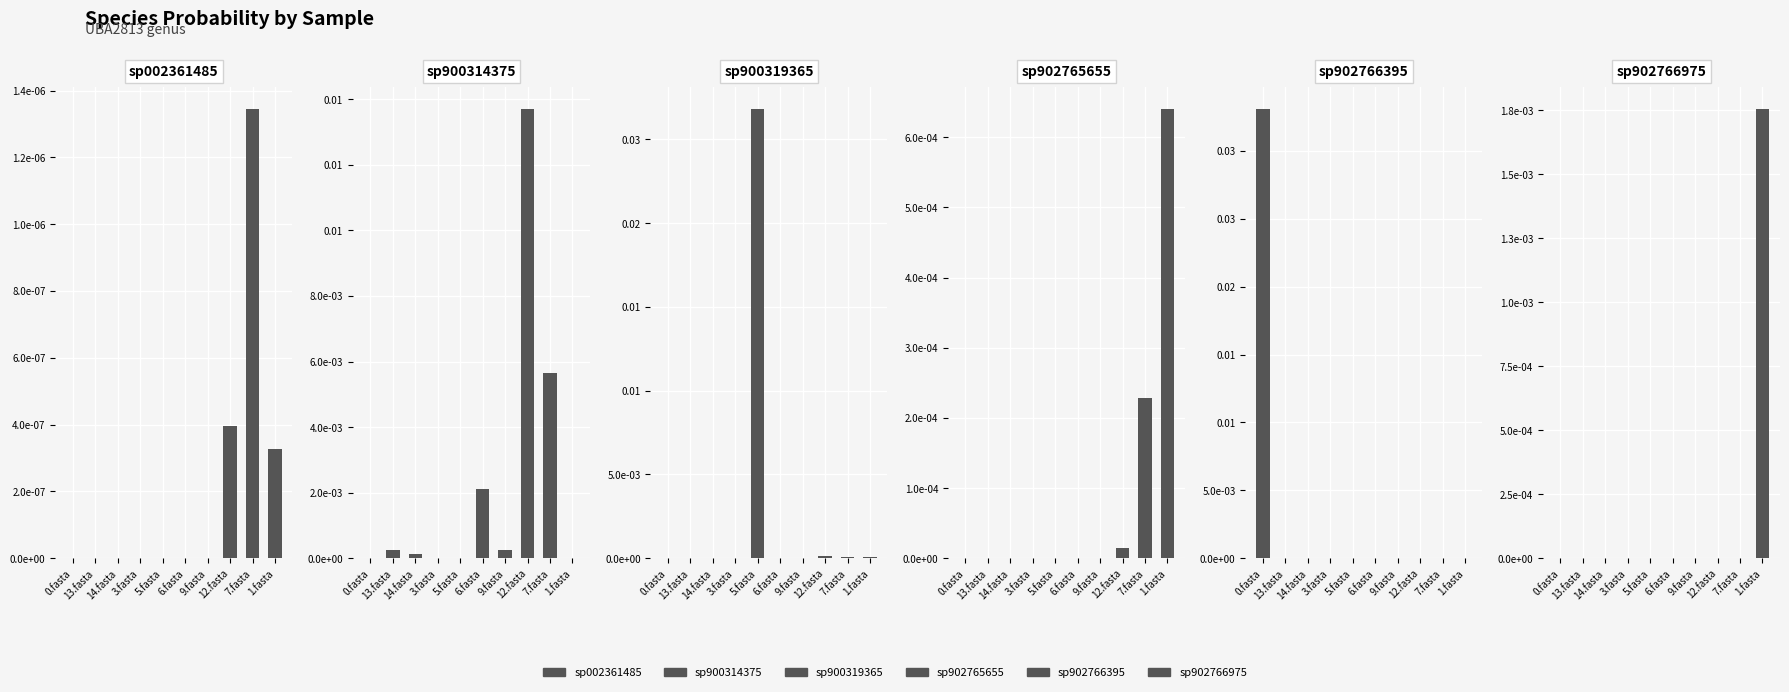

At which category is the sum across all series the highest?

0.fasta